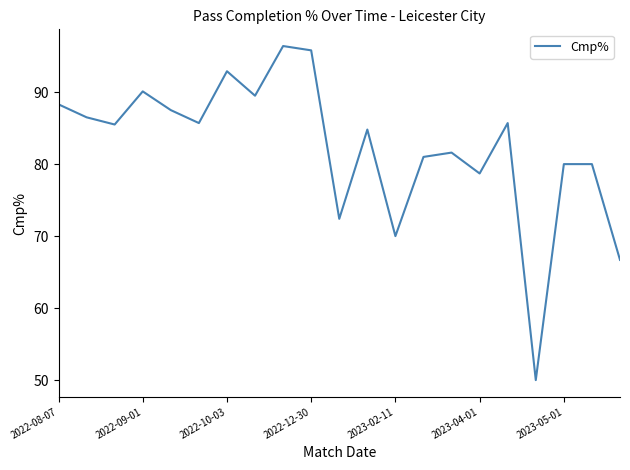

What is the greatest value displayed?

96.4